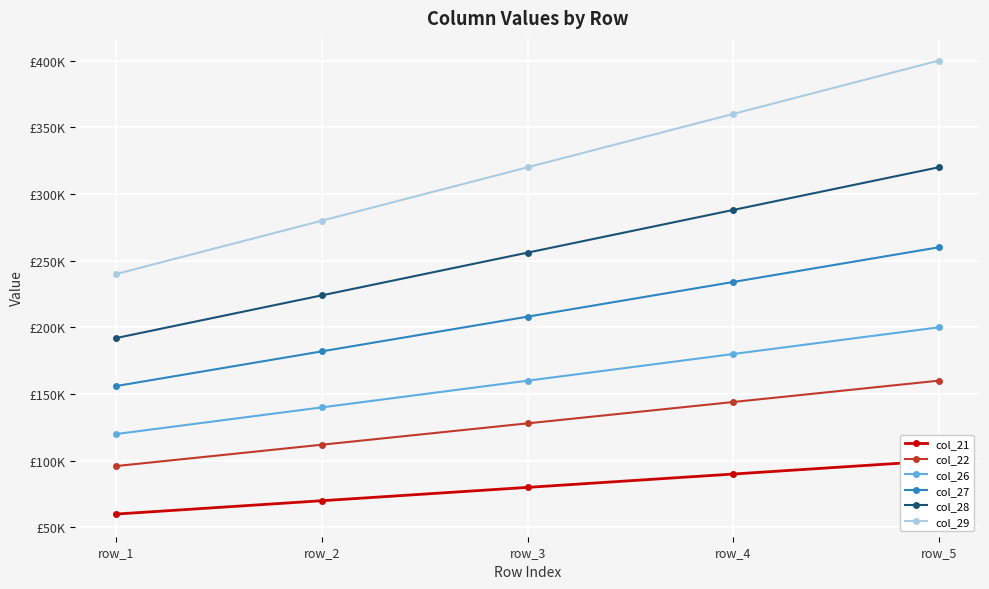

Where does the col_29 series first go above 320000?

row_4